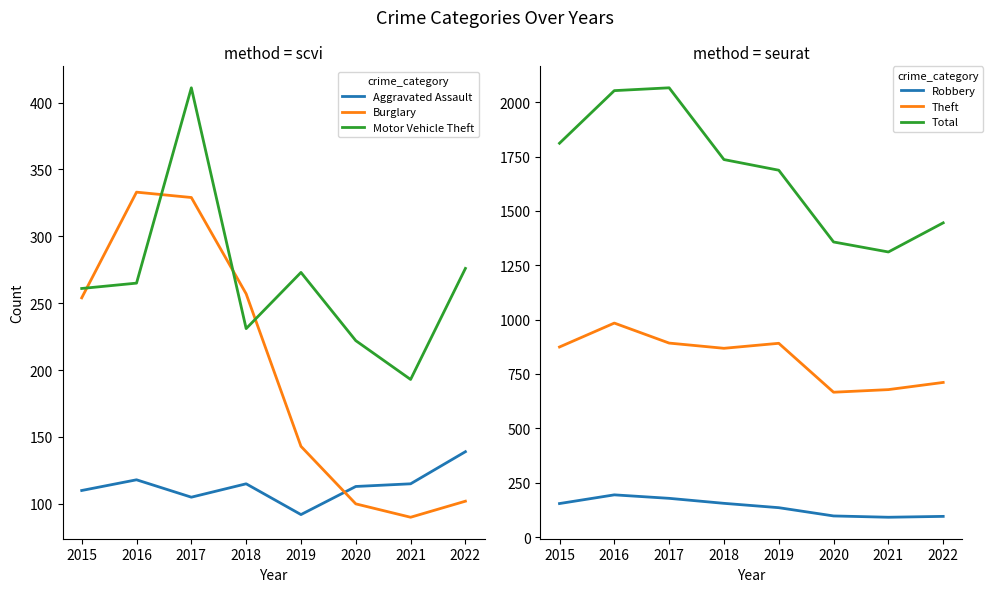

Where does the Aggravated Assault series first go above 115?

2016